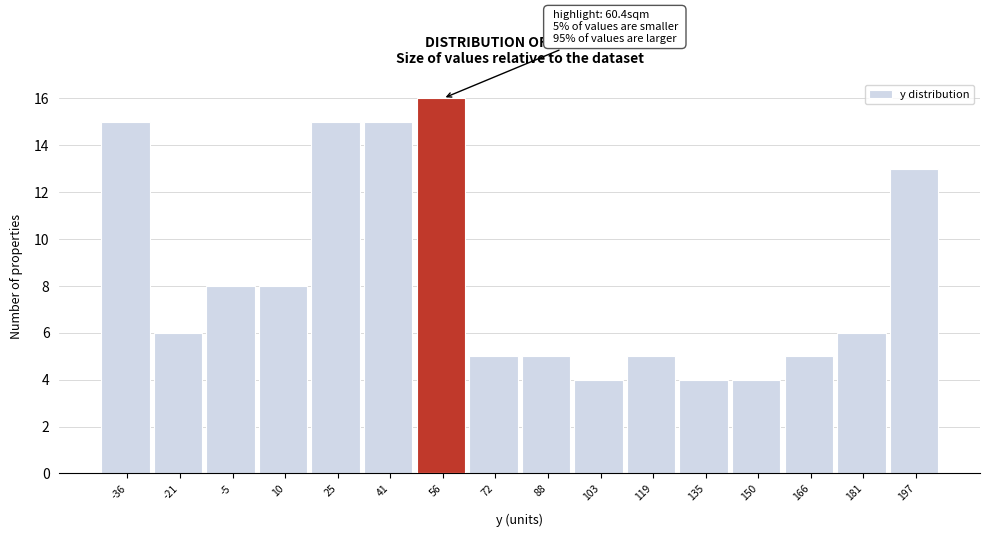

Reading left to right, transcribe all the data shown in this chart.

15	6	8	8	15	15	16	5	5	4	5	4	4	5	6	13